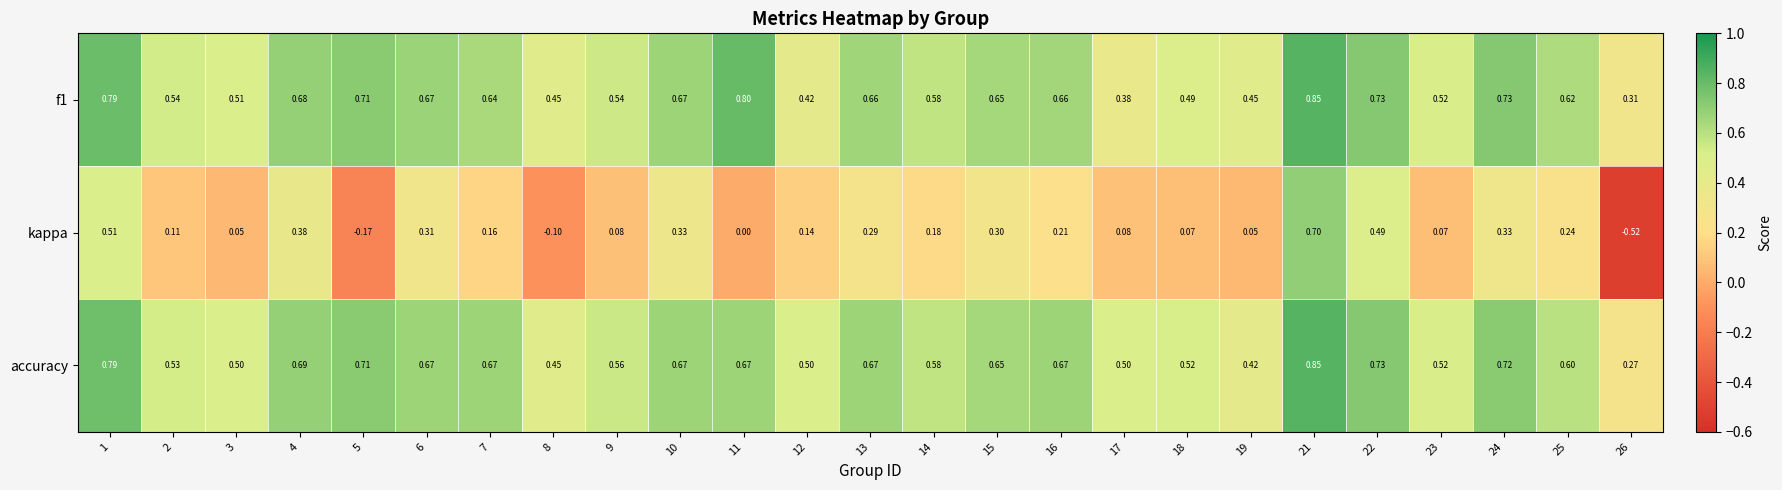

Which series has the largest range (max minus min)?

kappa